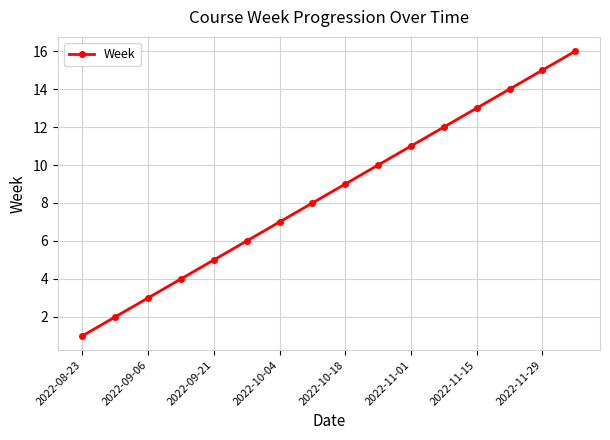

Does the chart have visible grid lines?

Yes